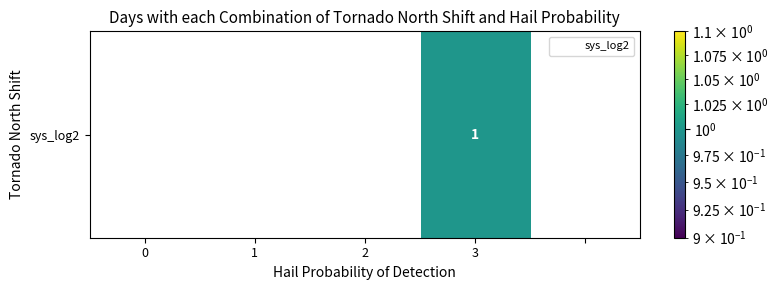

Rank the categories by value from lowest to highest.

0, 1, 2, 4, 3